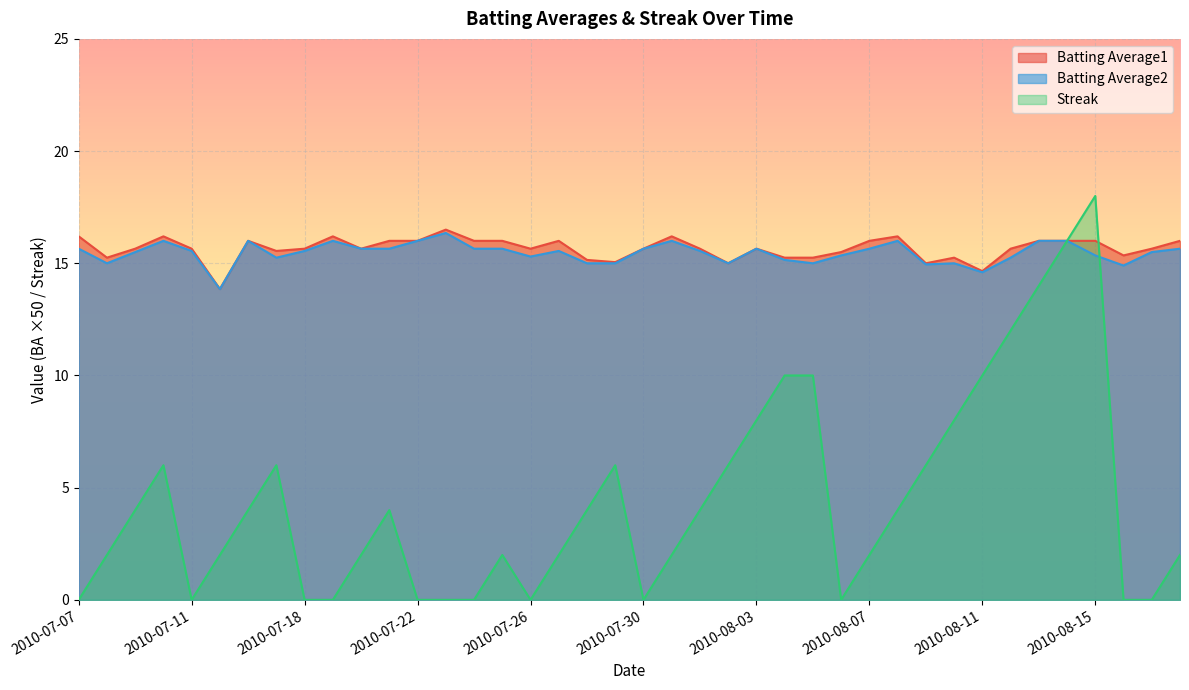

The value of Batting Average1 at 2010-08-08 is 16.2. True or false?

True